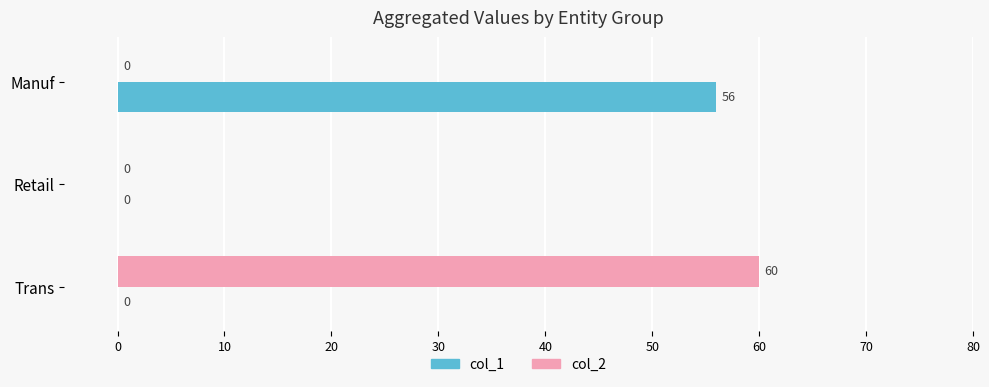

The value of col_2 at Retail is 40. True or false?

False